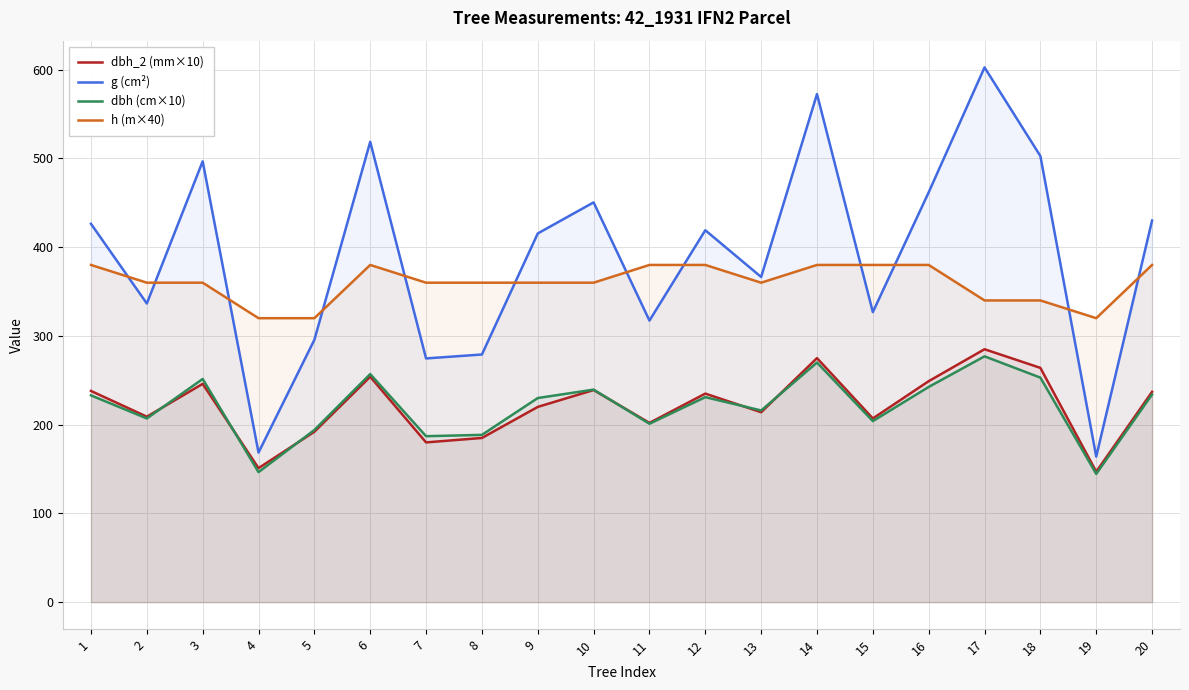

How many categories are shown in the chart?

20